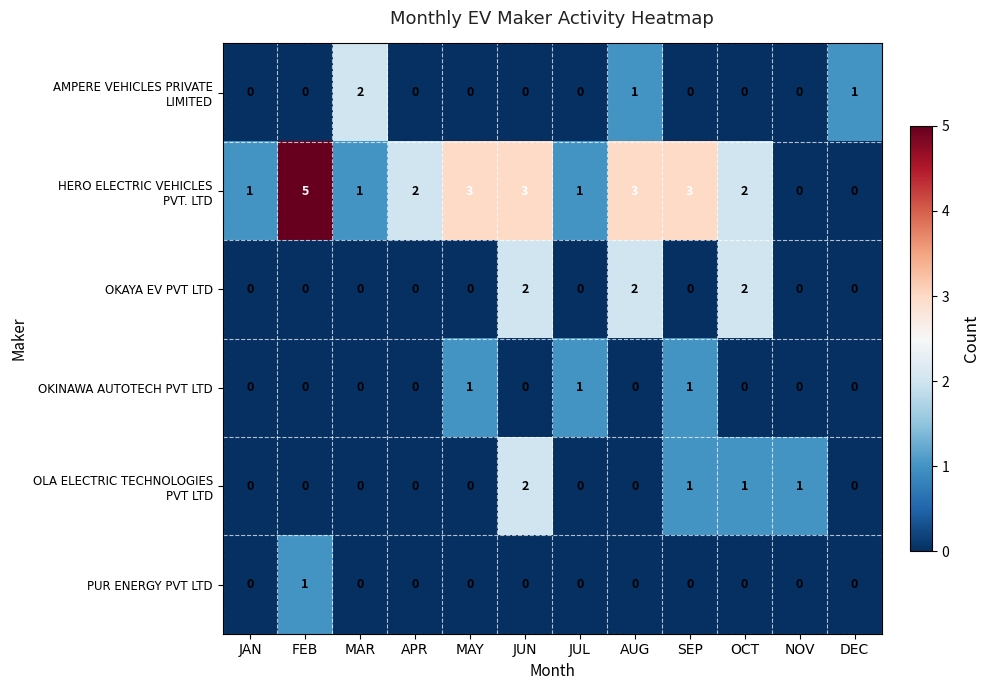

At which category is the sum across all series the highest?

JUN